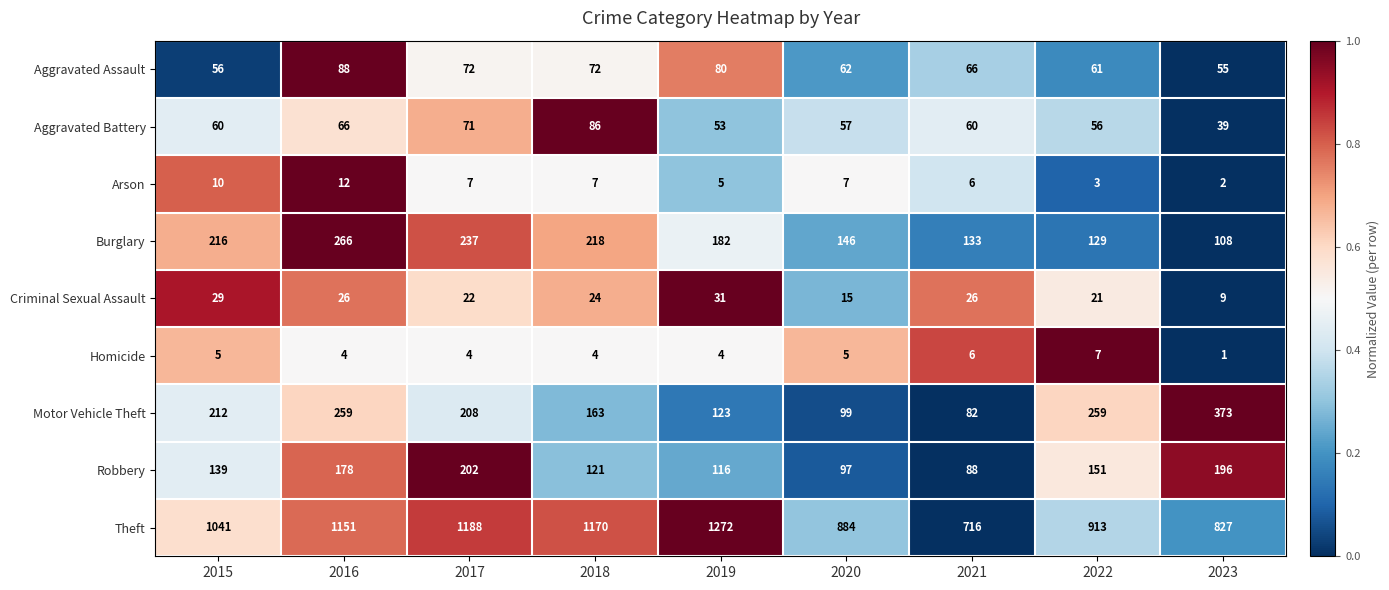

What is the difference between the highest and lowest values at 2017?

1184